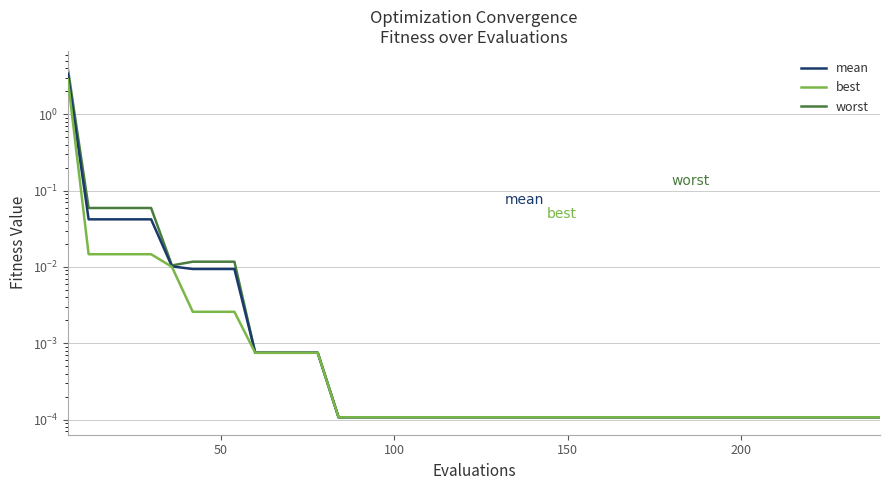

At how many categories does at least one series exceed 2?

1